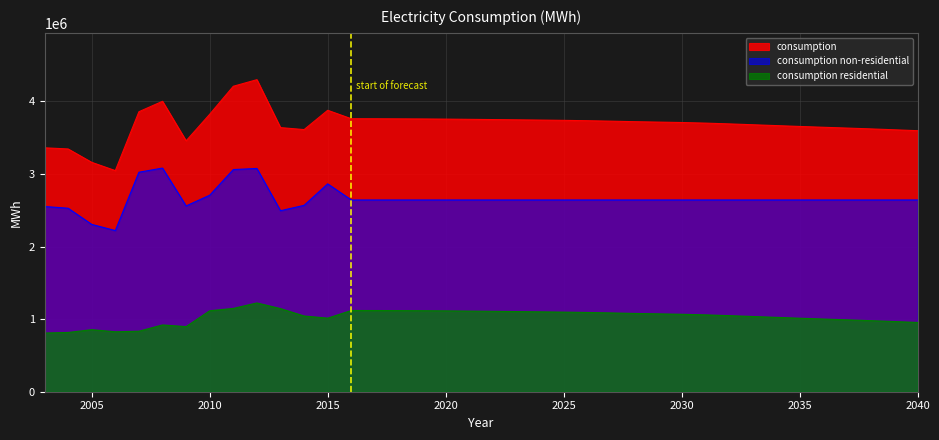

At how many categories does at least one series exceed 4178185?

2